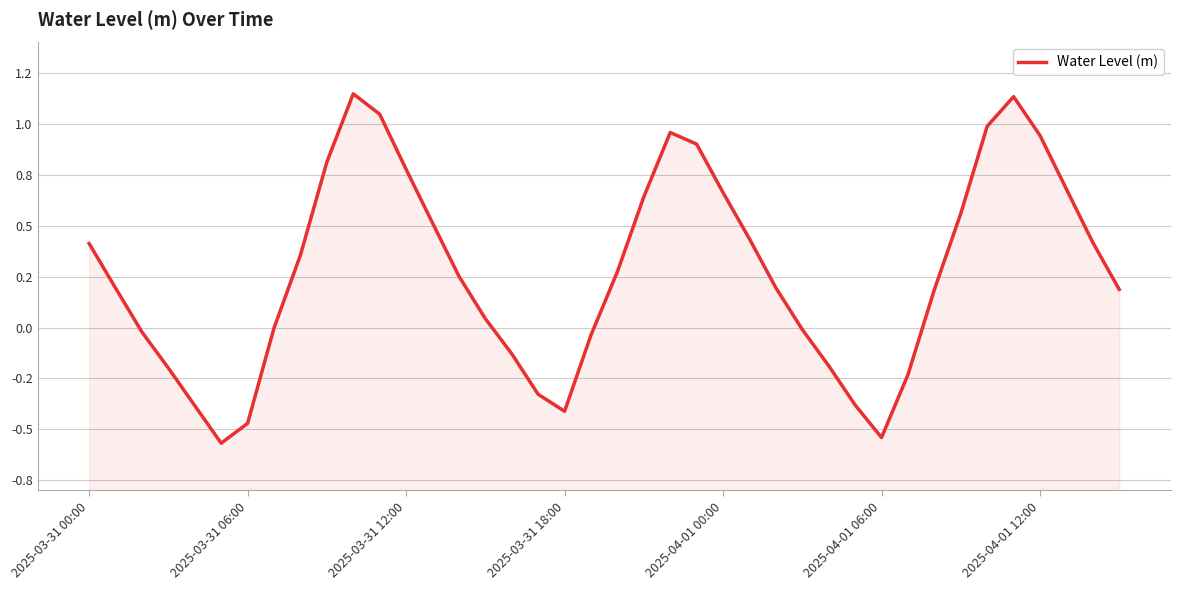

How many interior local valleys (lower than both neighbors) does the data have?

3